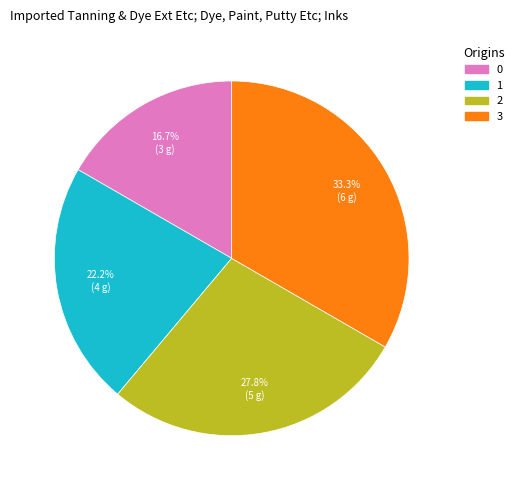

To the nearest percent, what is the average slice percentage?

25%